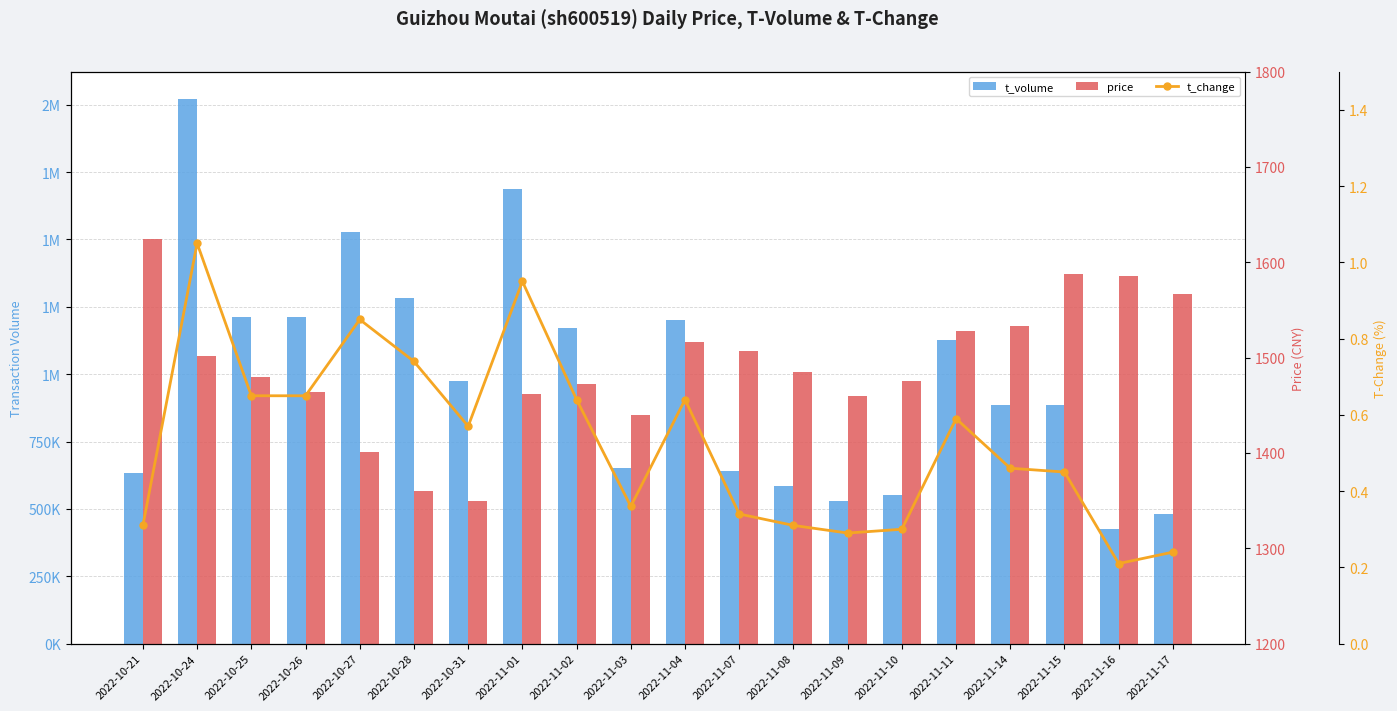

Does the chart contain stacked bars?

No